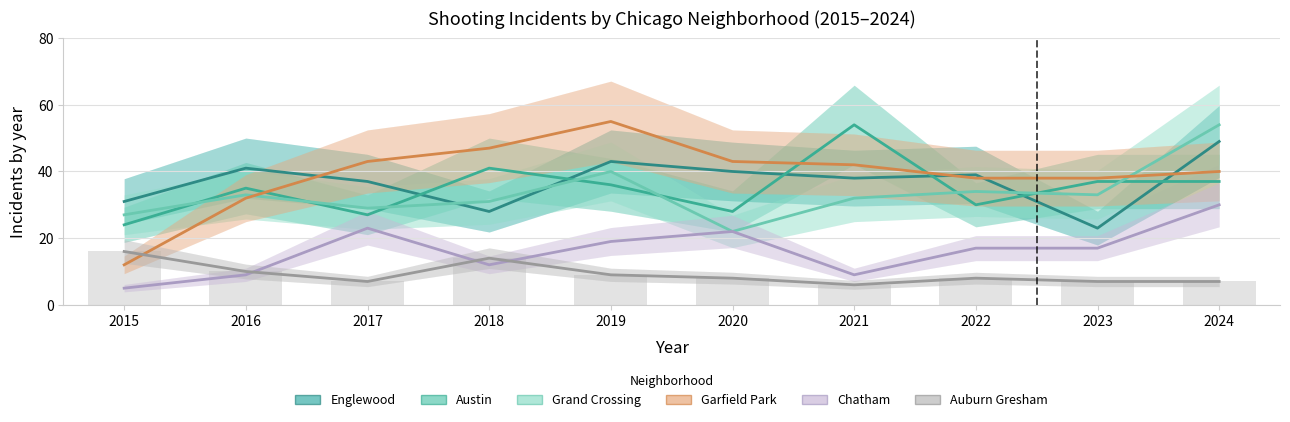

True or false: Garfield Park has a value of 74 at 2019.

False